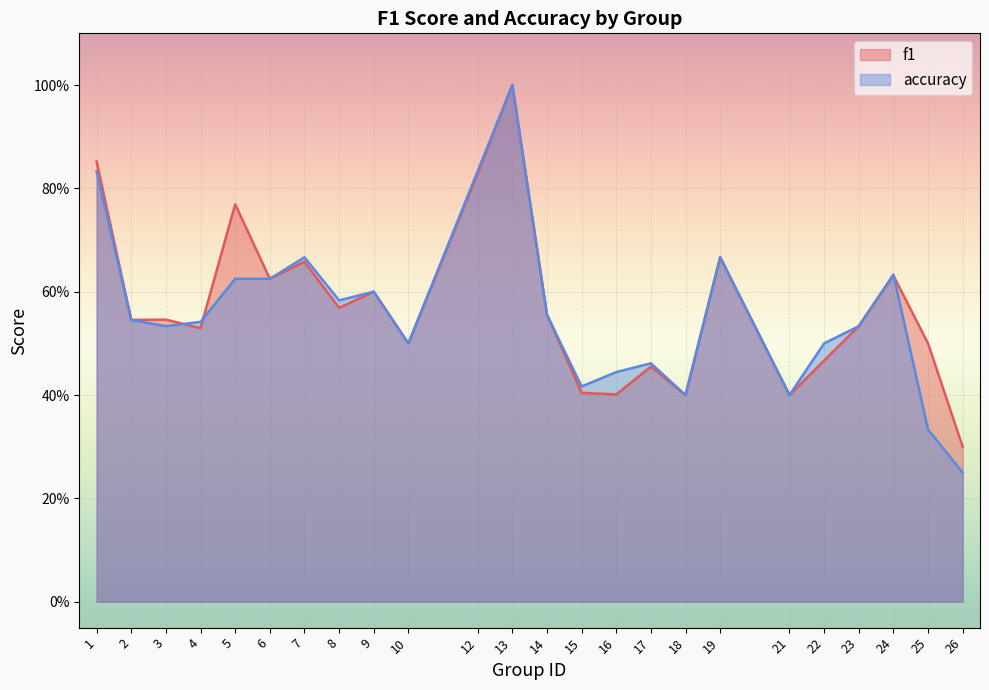

At which category is the sum across all series the highest?

13